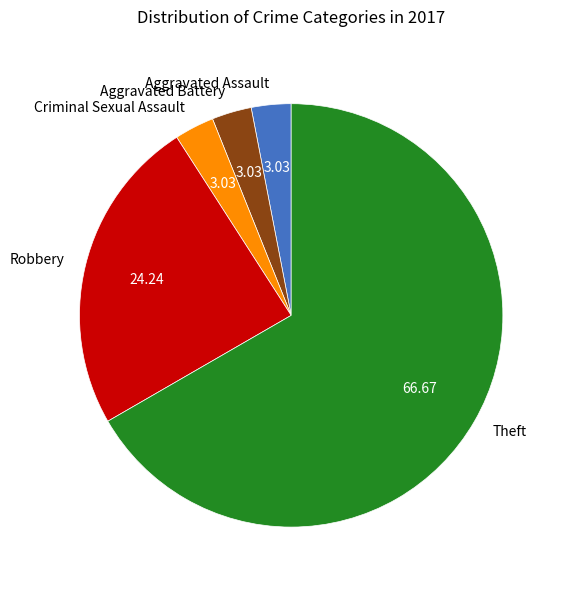

What is the largest slice in the pie chart?

Theft